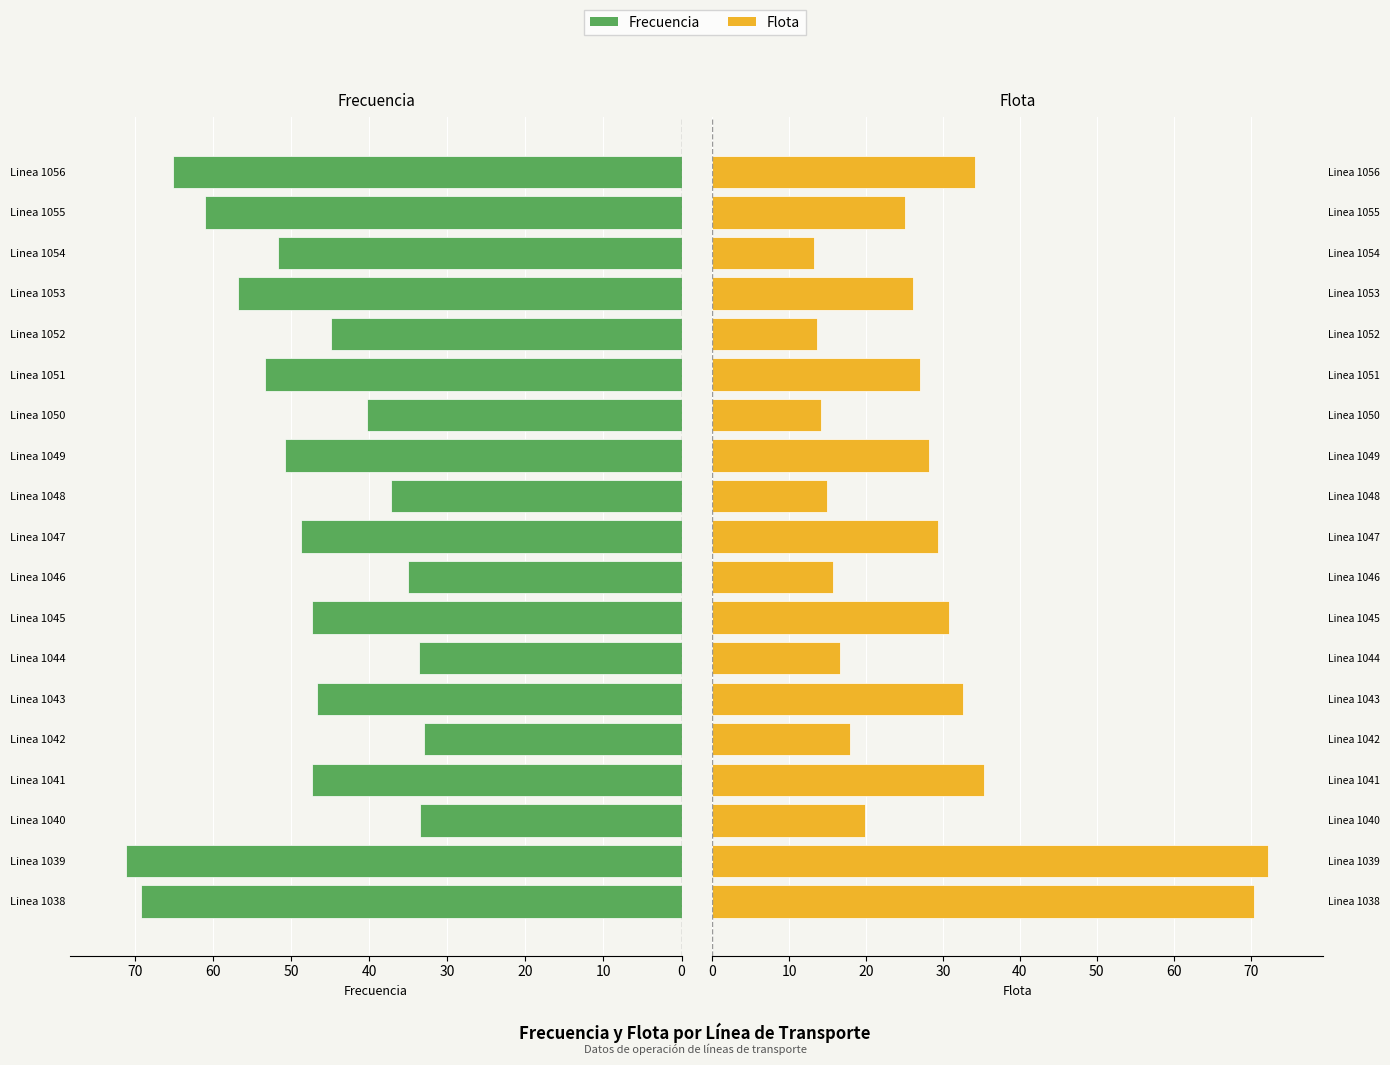

What is the lowest value of the Frecuencia series?

32.9